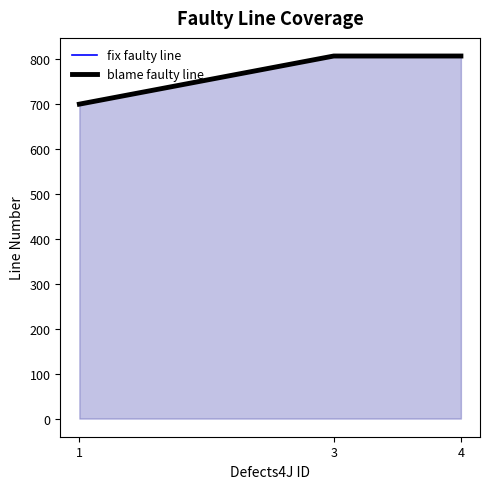

Which has a higher value, 4 or 3?

4